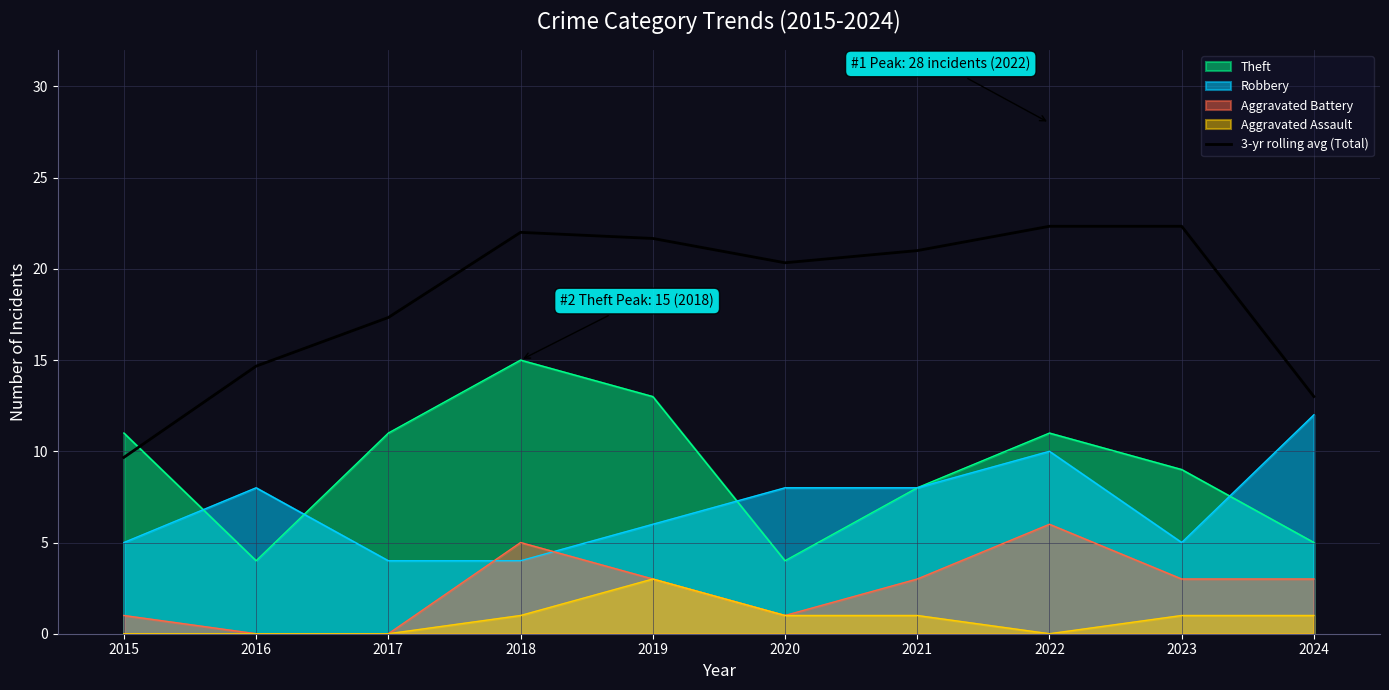

Is the value of Theft at 2019 greater than the value of Aggravated Assault at 2024?

Yes